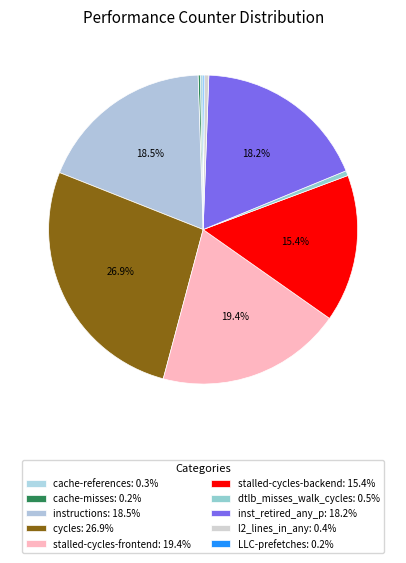

To the nearest percent, what is the difference between the stalled-cycles-frontend and LLC-prefetches slice percentages?

19%